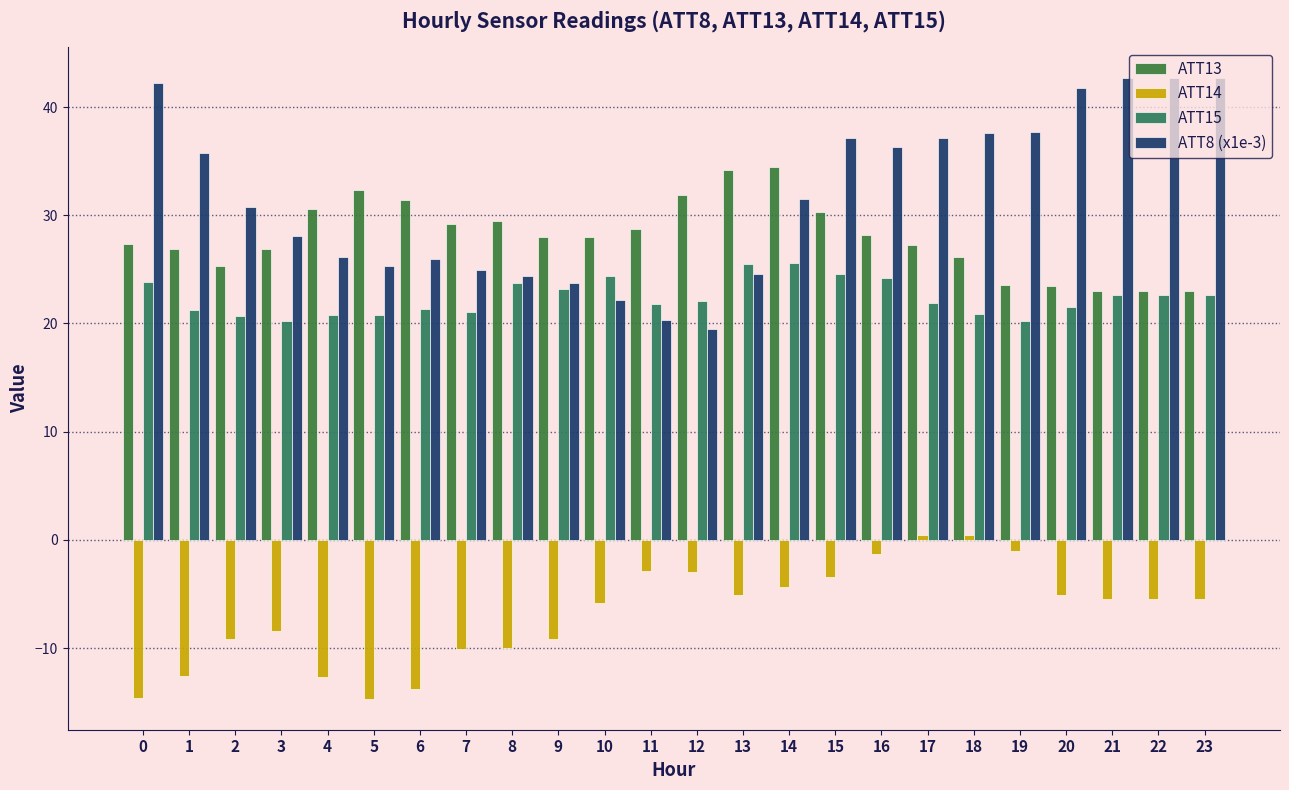

Count the number of data series in this chart.

4